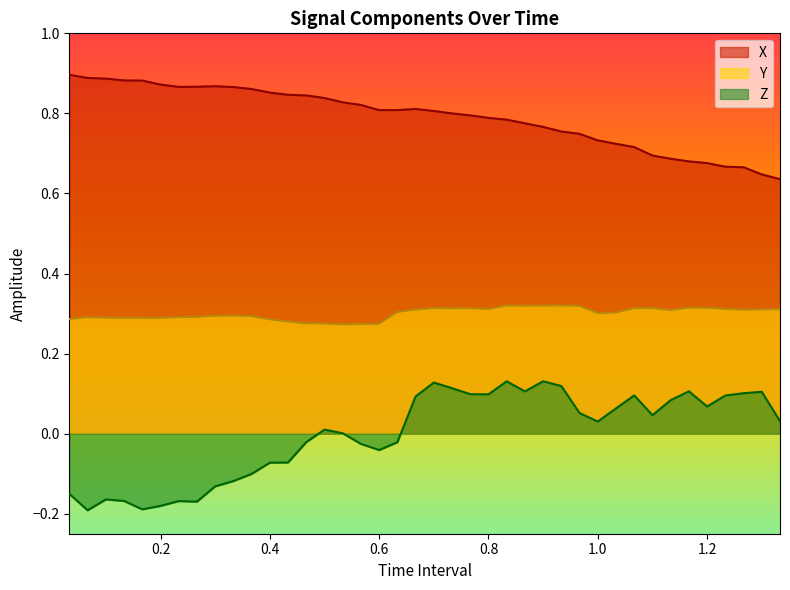

True or false: Z and X intersect in this chart.

False